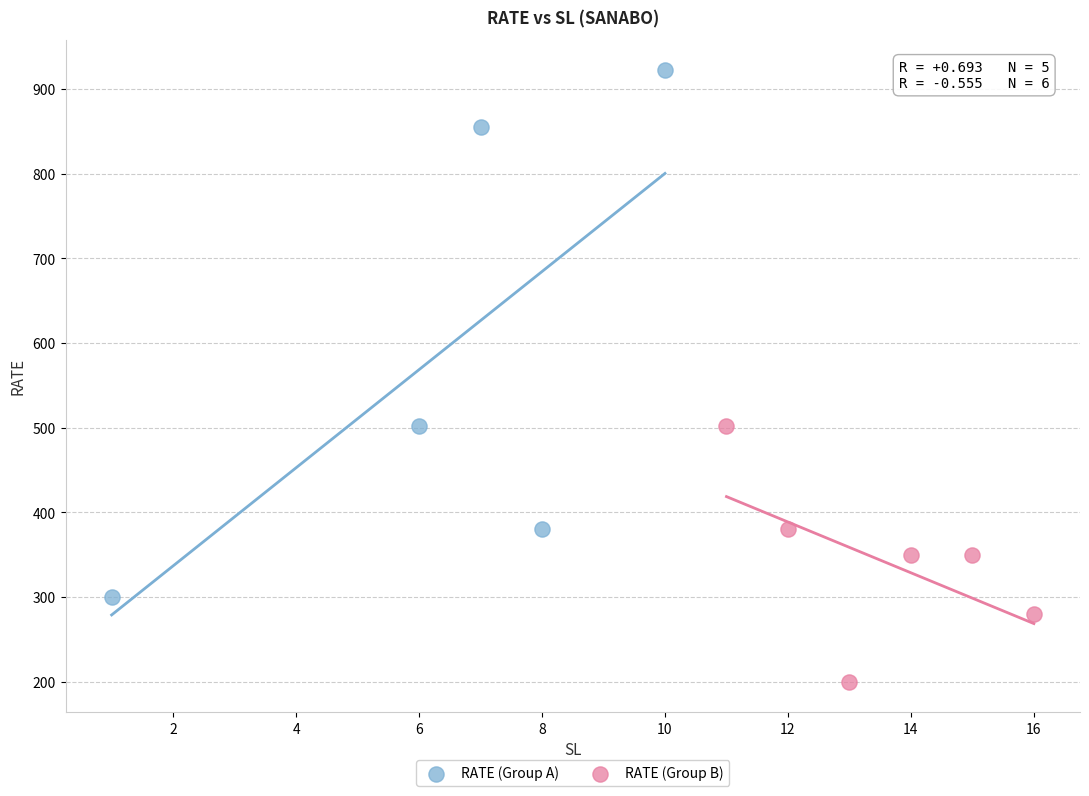

Which series contains the lowest Y value?

RATE (Group B)